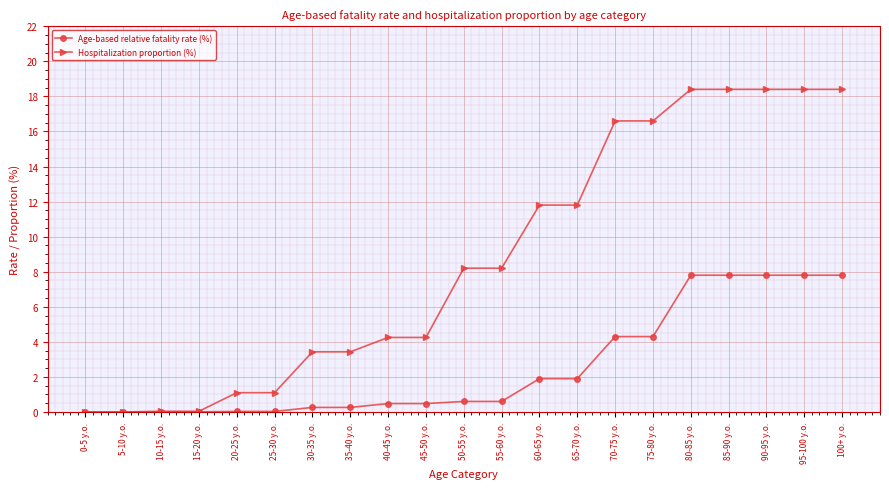

How many lines are shown in the chart?

2